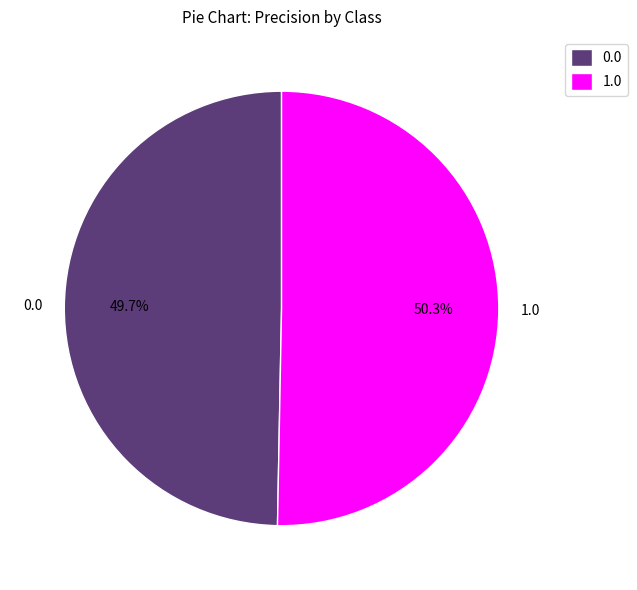

Do 0.0 and 1.0 together represent more than half of the pie?

Yes